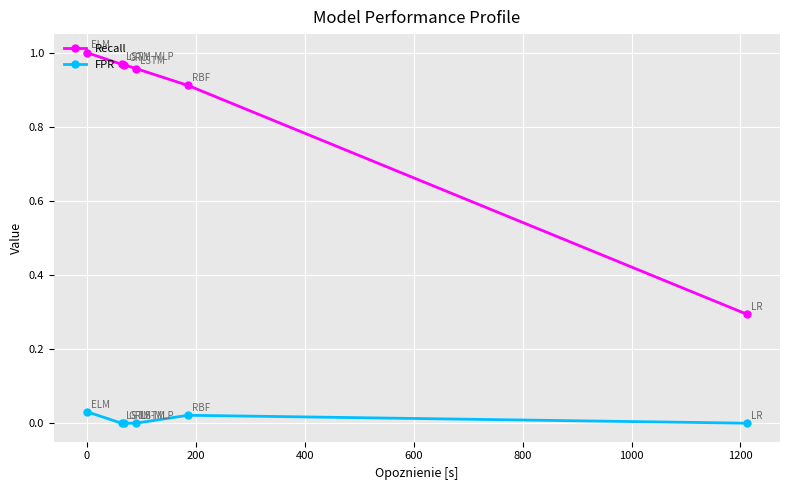

How many lines are shown in the chart?

2